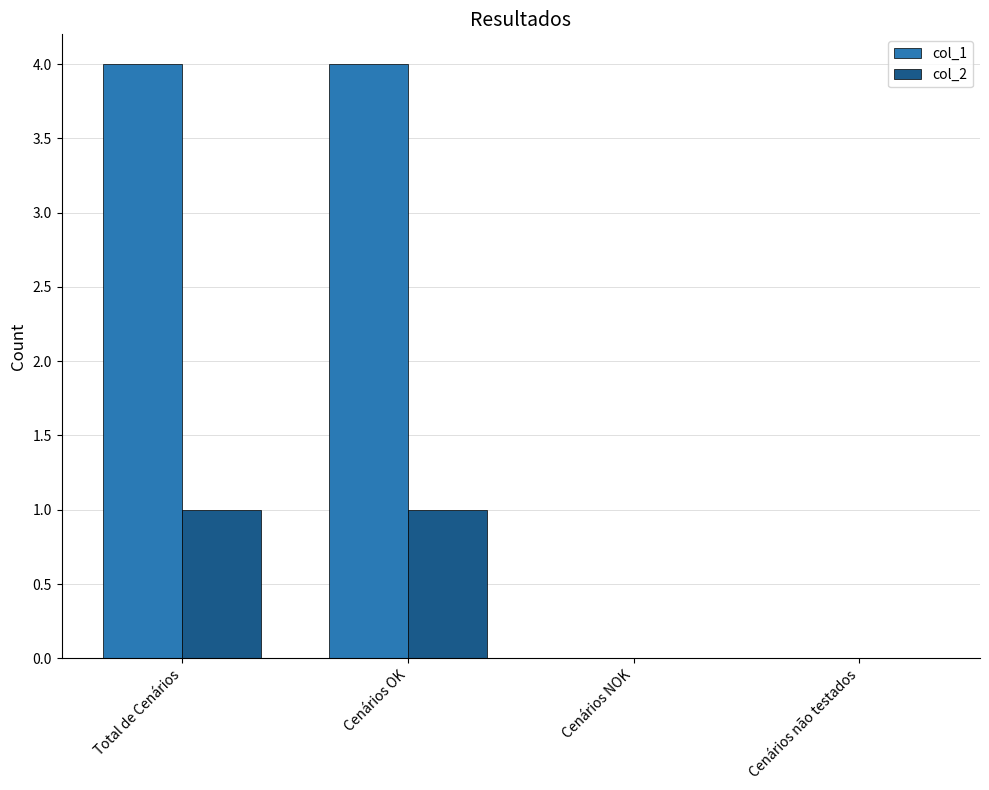

What are all the series names shown in the legend?

col_1, col_2